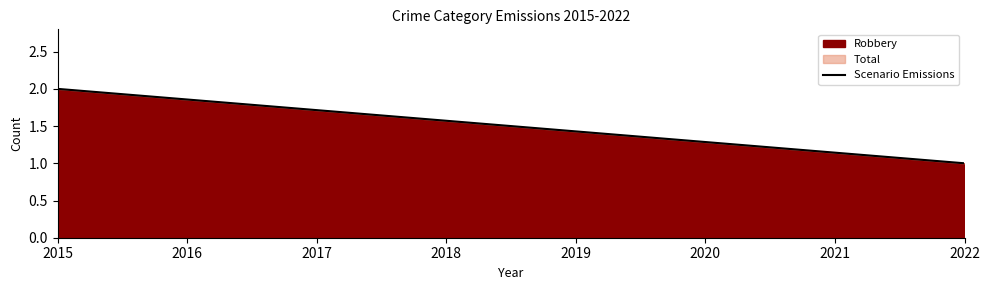

List the labels in order of Robbery value, largest first.

2015, 2022